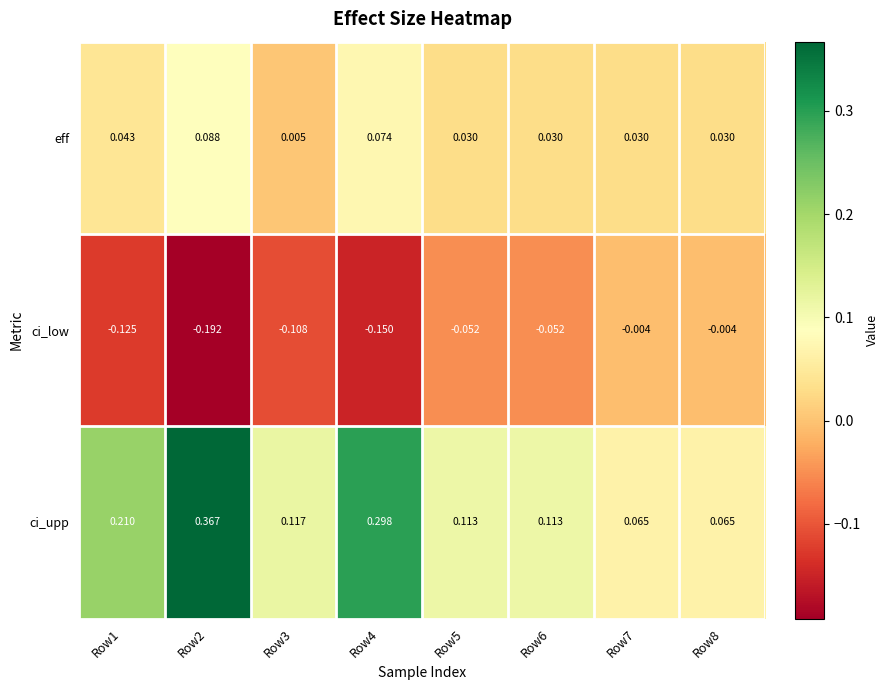

Which series has the largest range (max minus min)?

ci_upp